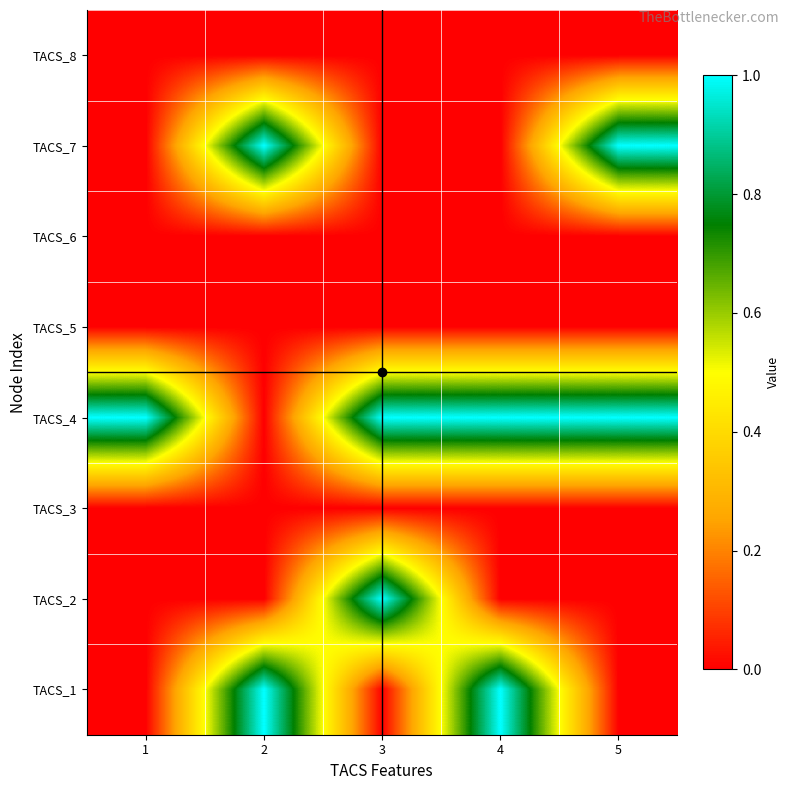

Which category has the highest value across all series?

2